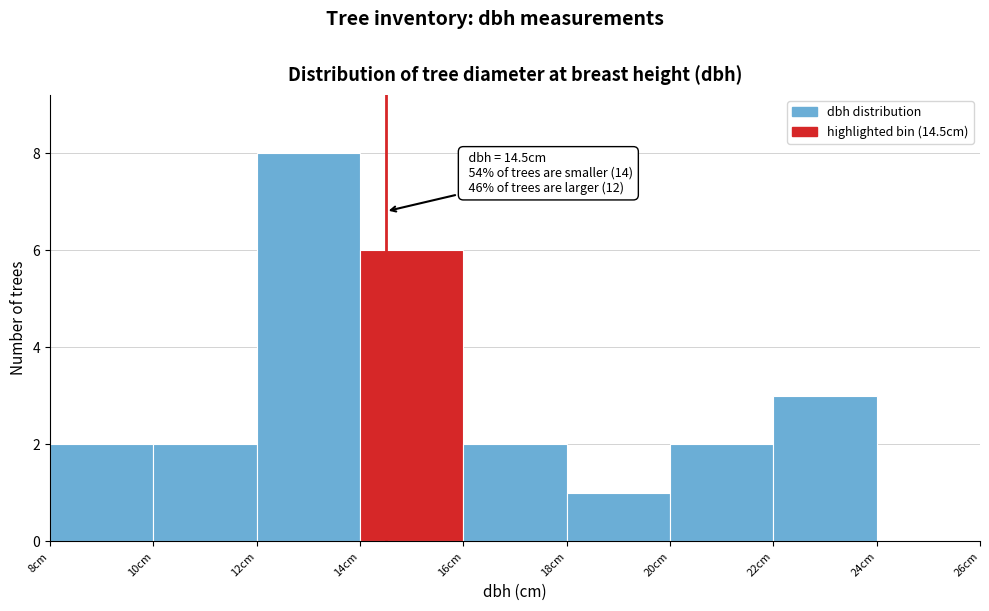

Over which range of the x-axis is the bar tallest?

12 to 14